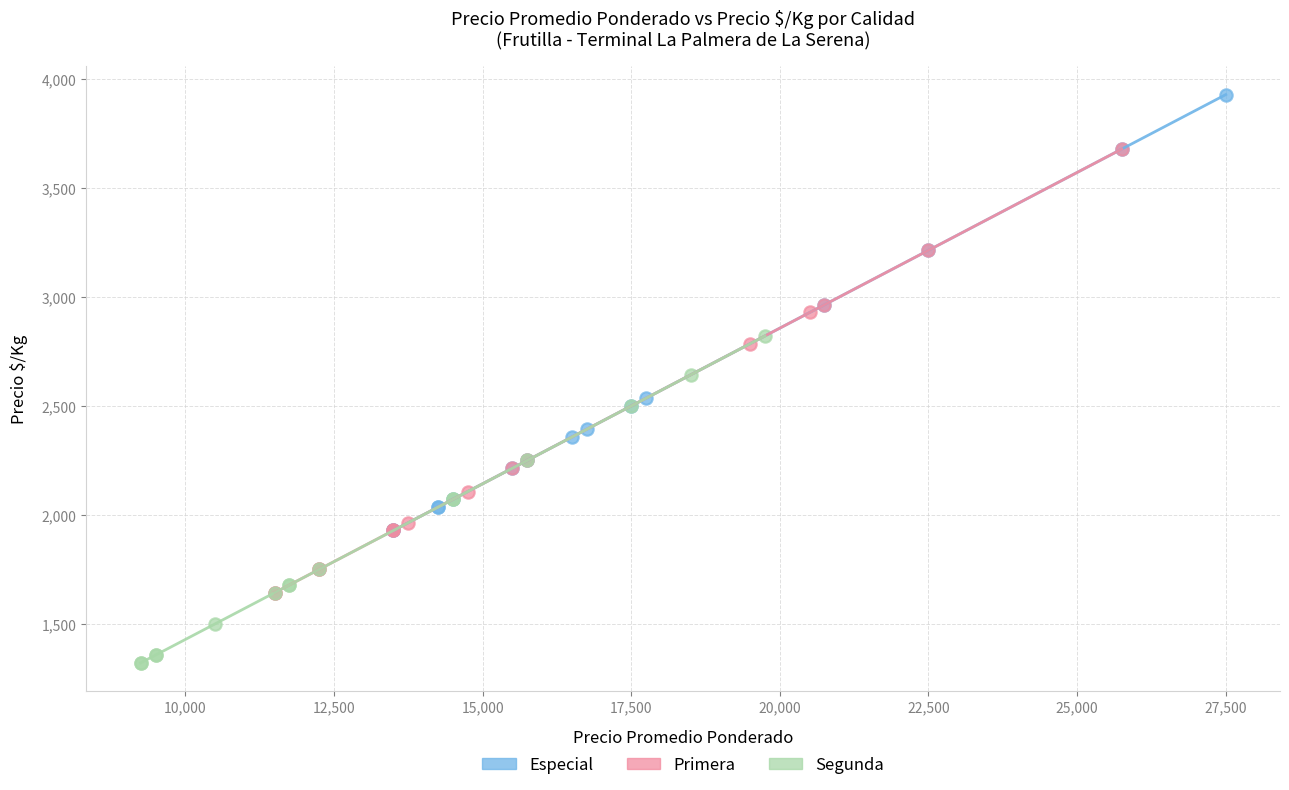

Which series reaches the minimum Y coordinate?

Segunda